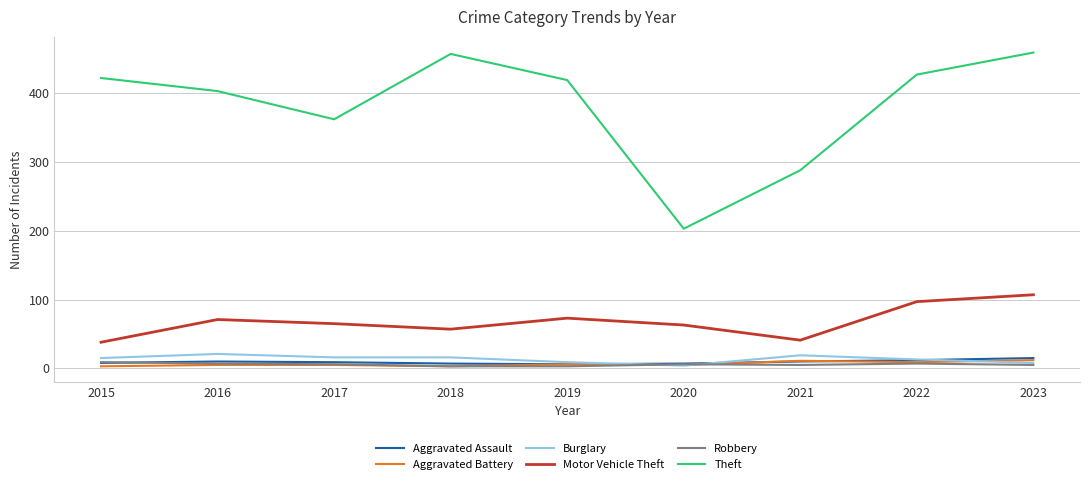

Which series has the largest total across all categories?

Theft